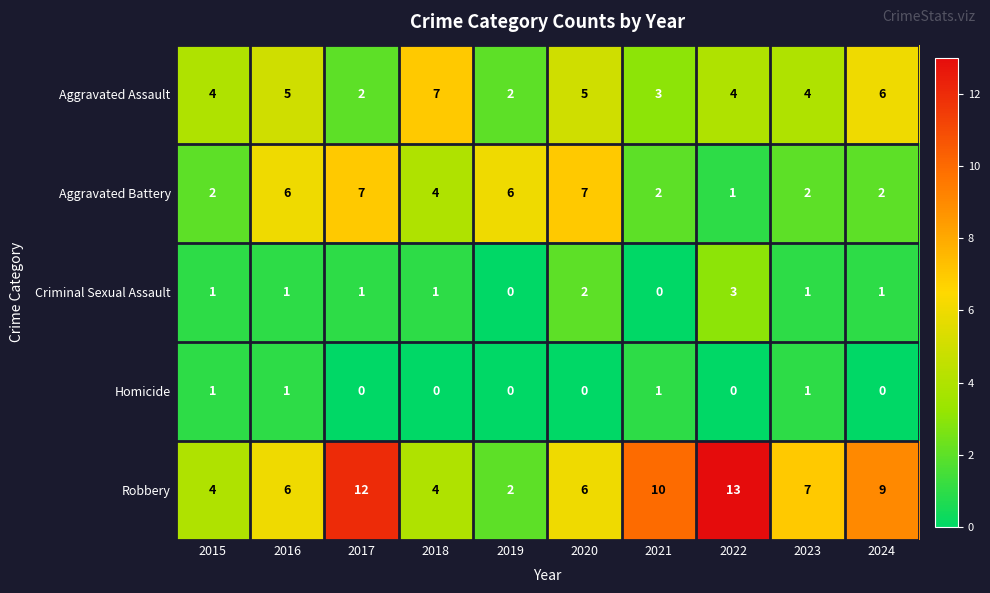

At which category is the sum across all series the highest?

2017